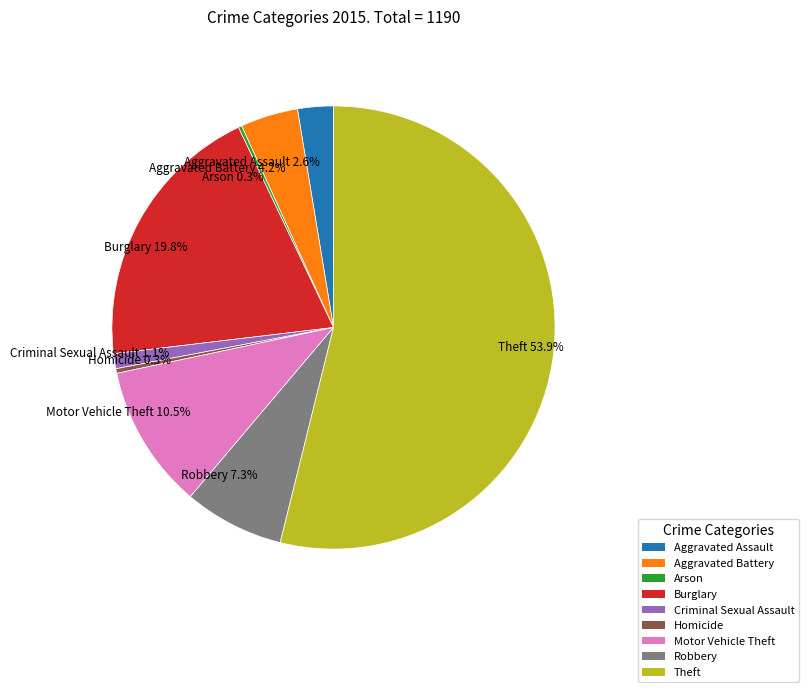

Does Theft represent more than half of the total?

Yes